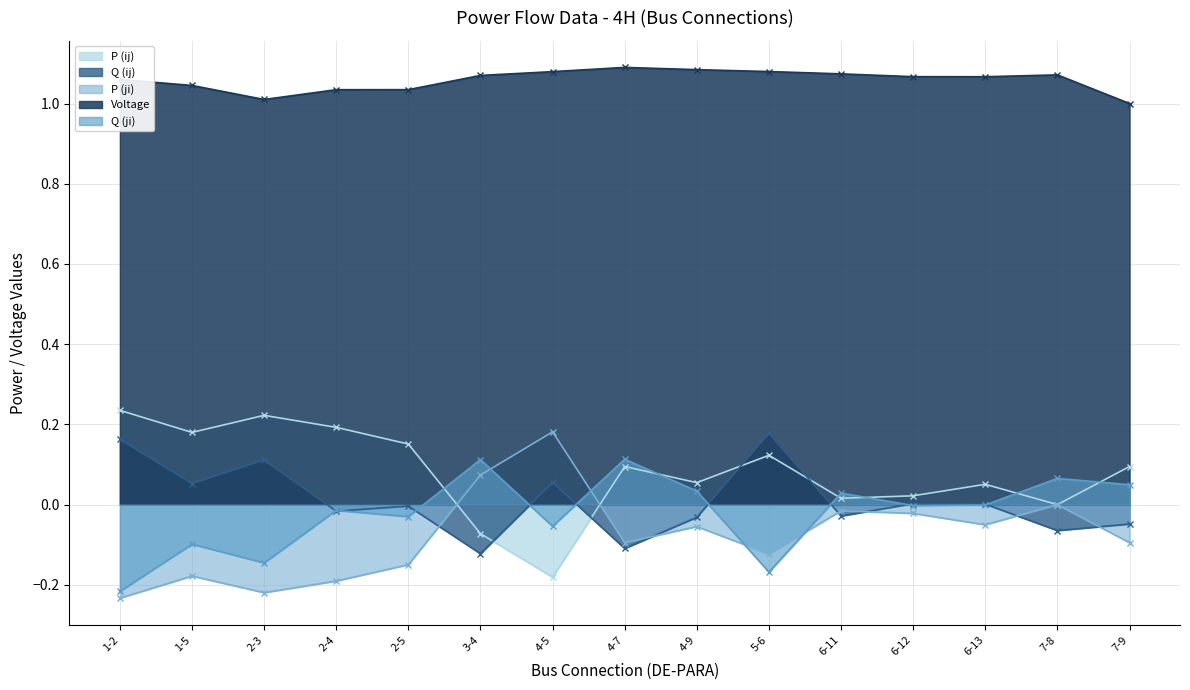

What is the label of the 4th point from the right?

6-12